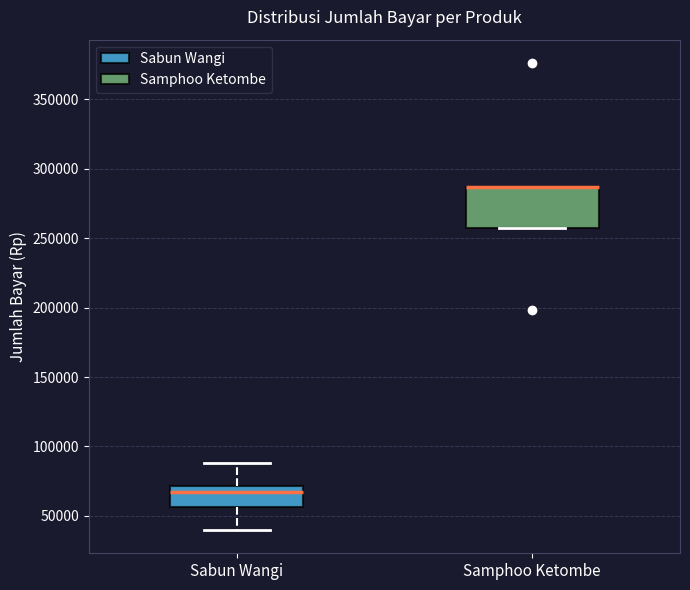

Reading left to right, read every box against the y-axis: the position of its median line, the range the box covers, and the ends of its whiskers. The values are not printed on the chart, so give them approximately, as read against the axis.

Sabun Wangi: median 65000, box 55000 to 70000, whiskers 40000 to 90000
Samphoo Ketombe: median 285000 (drawn on the box's upper edge), box 255000 to 285000, whiskers 255000 to 285000